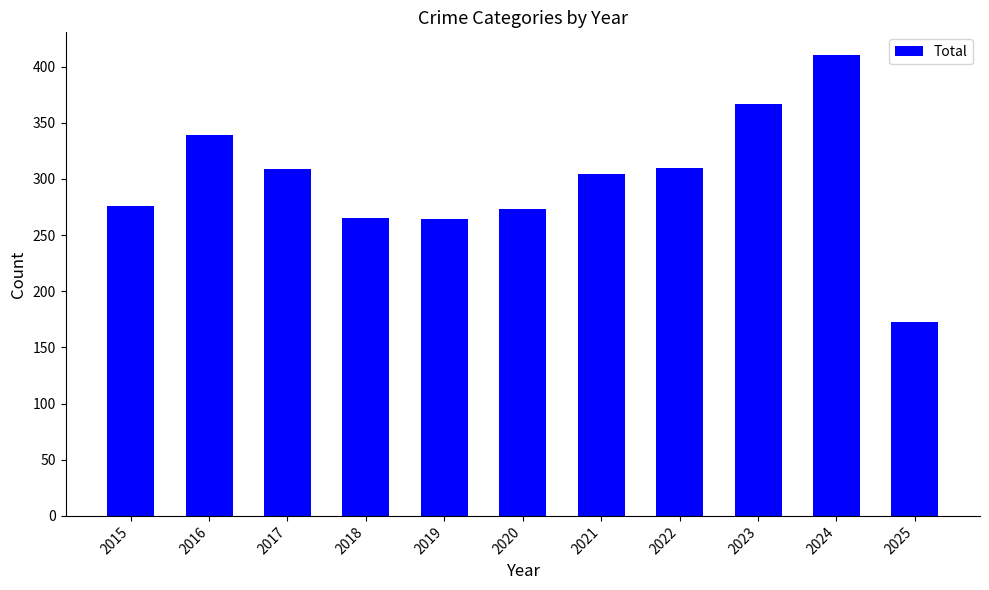

How many categories are shown in the chart?

11